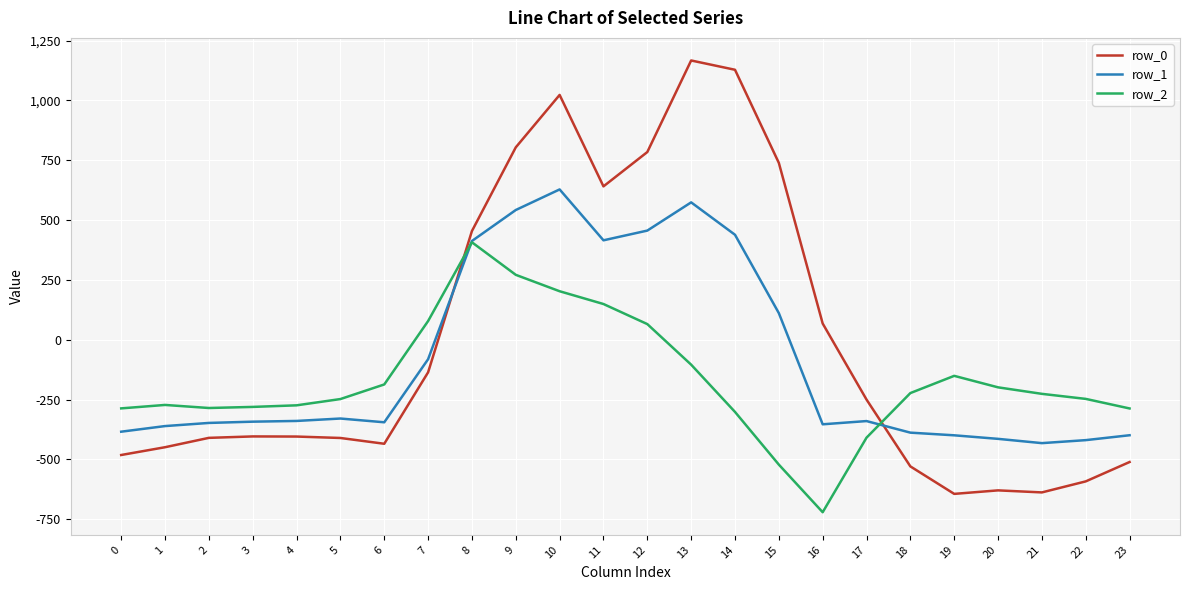

How many intersections are there between row_2 and row_0?

2